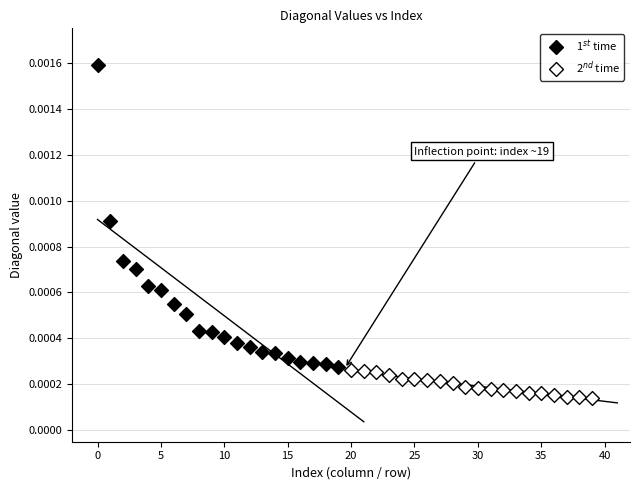

What are all the series names shown in the legend?

1$^{st}$ time, 2$^{nd}$ time